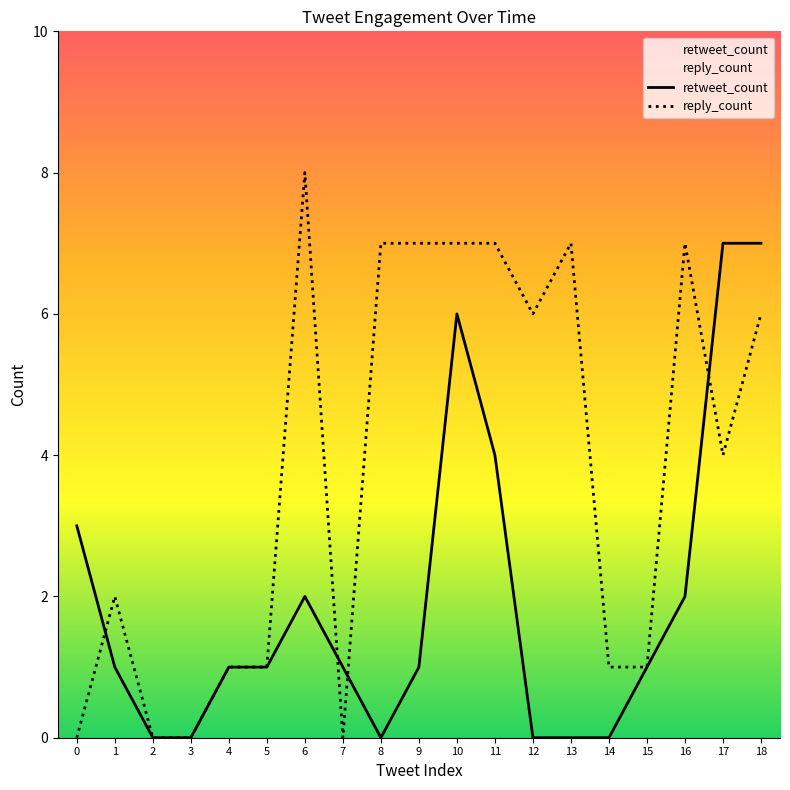

What is the difference between the maximum and minimum values in the reply_count series?

8